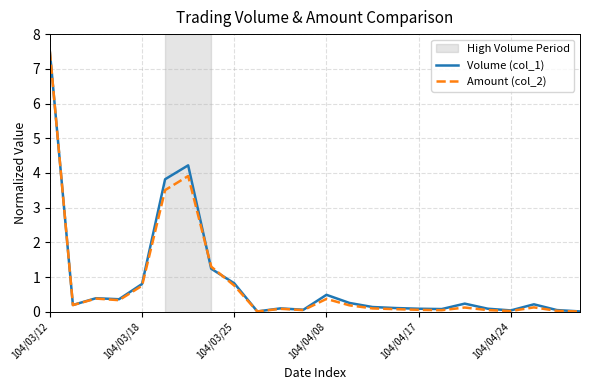

Which series has the largest range (max minus min)?

Amount (col_2)